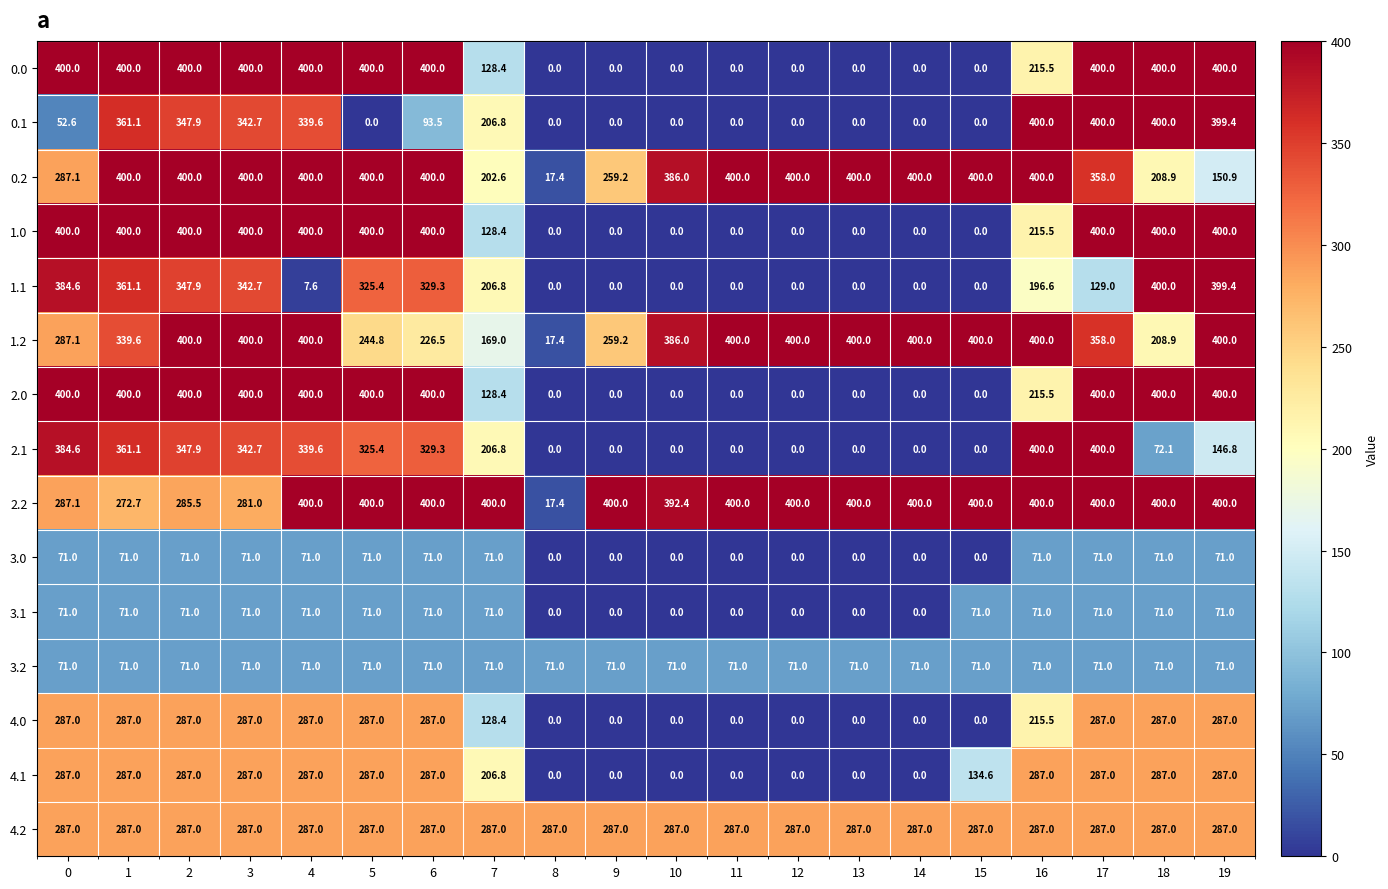

At which label is 4.0 closest to 143?

7